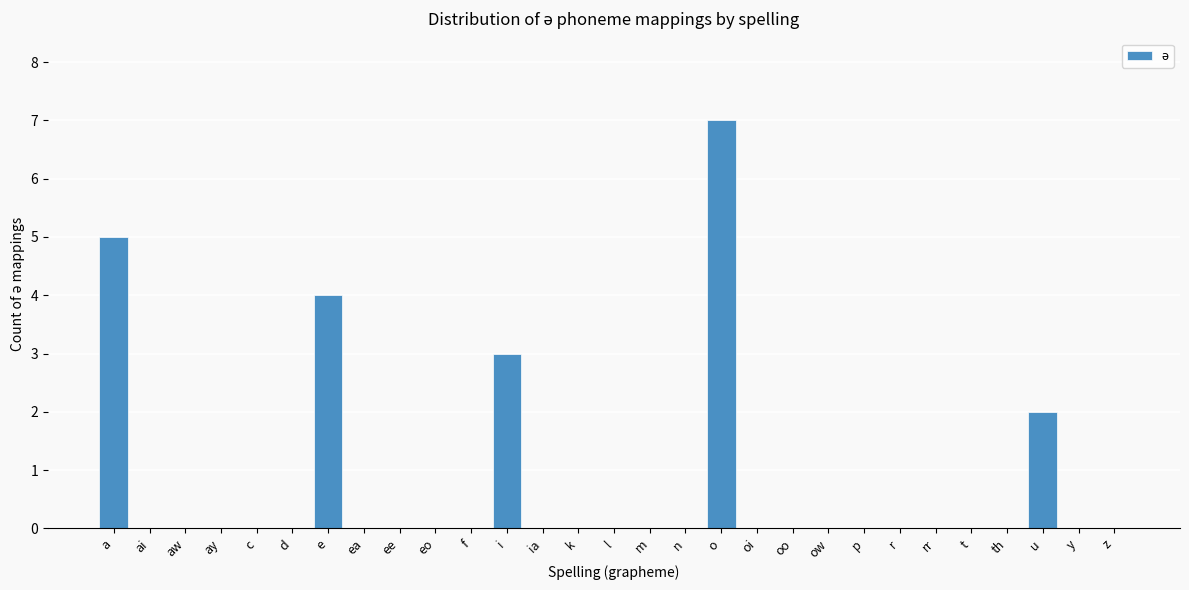

Reading left to right, transcribe all the data shown in this chart.

a=5	ai=0	aw=0	ay=0	c=0	d=0	e=4	ea=0	ee=0	eo=0	f=0	i=3	ia=0	k=0	l=0	m=0	n=0	o=7	oi=0	oo=0	ow=0	p=0	r=0	rr=0	t=0	th=0	u=2	y=0	z=0